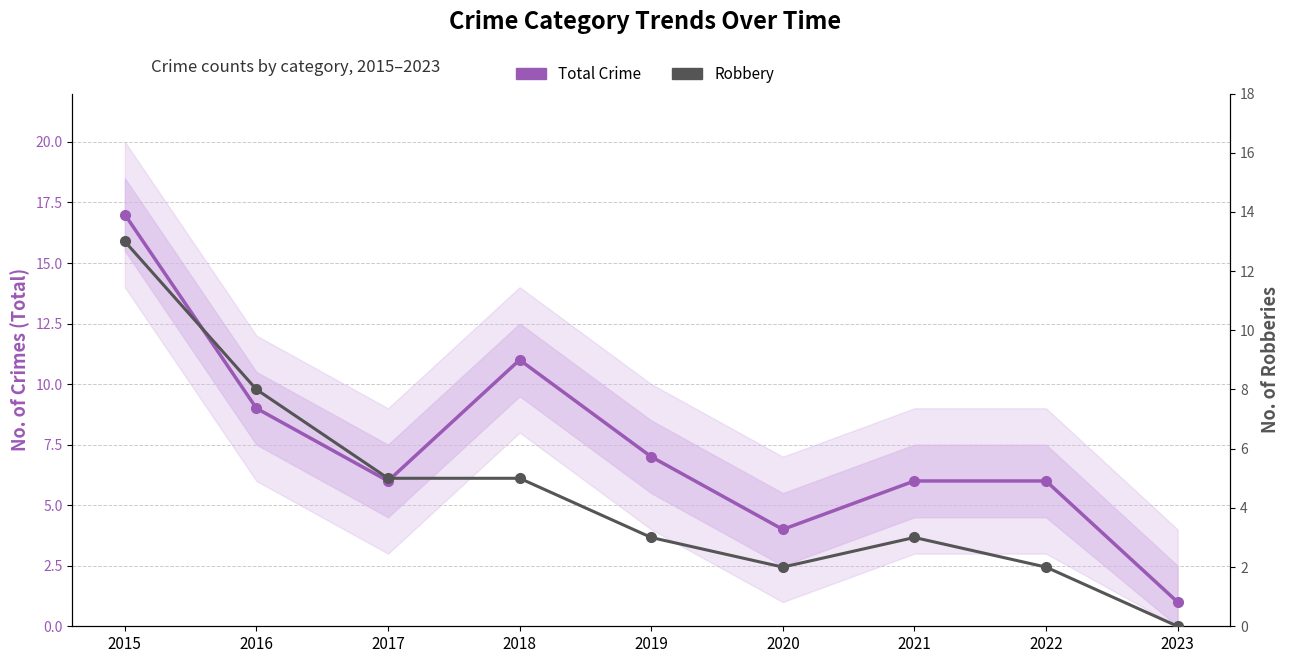

What are all the series names shown in the legend?

Total Crime, Robbery